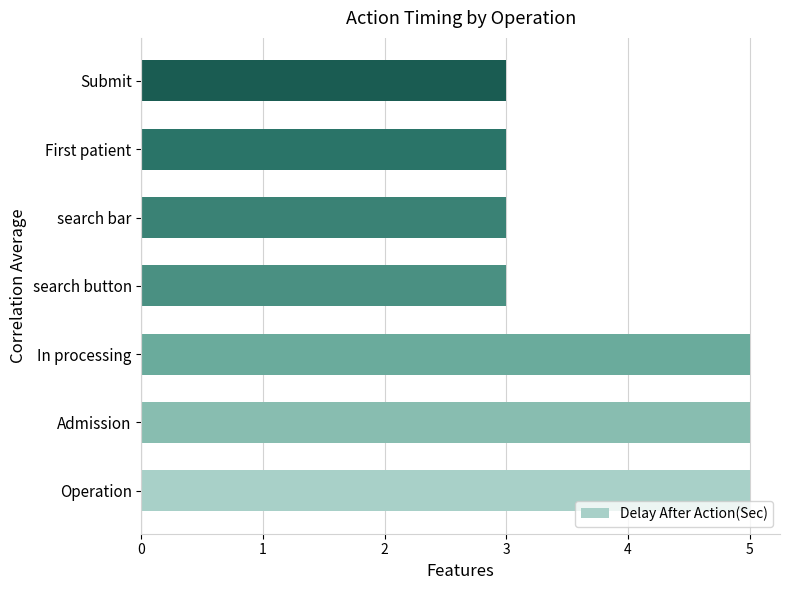

Are the bars horizontal?

Yes